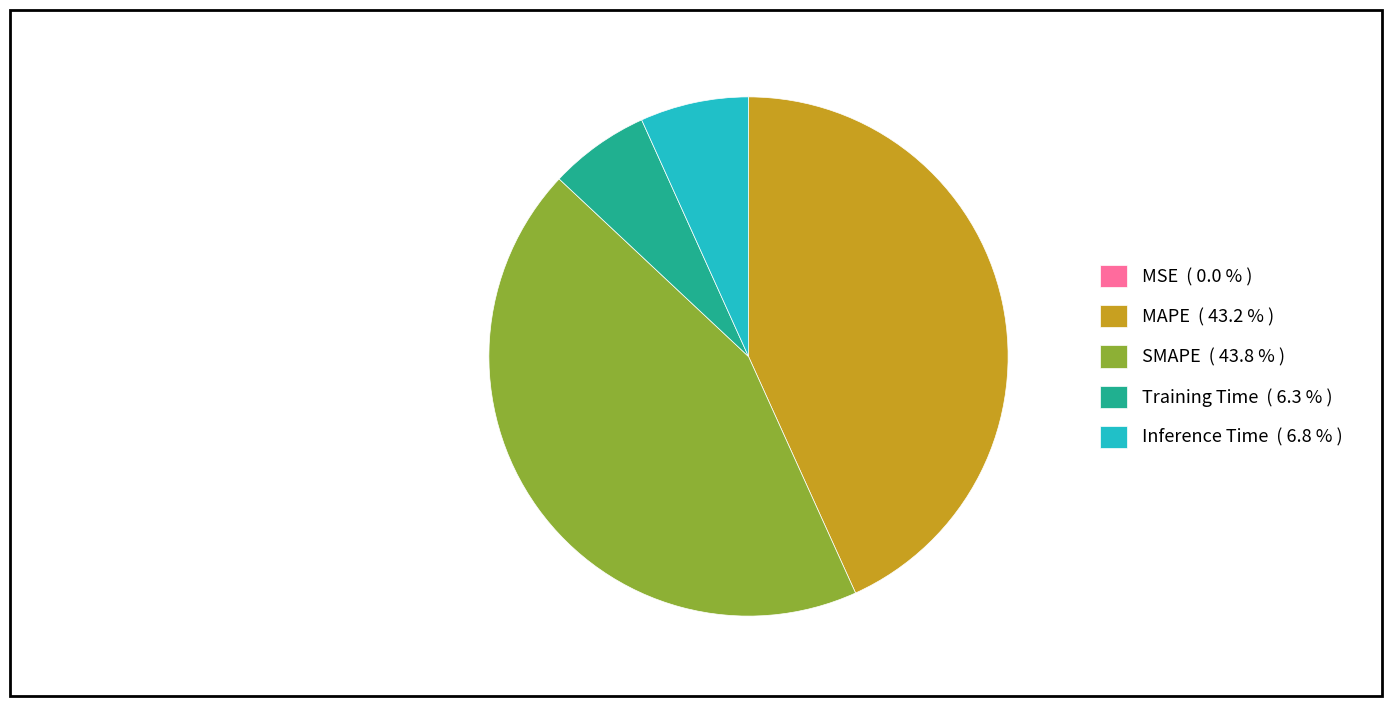

Does MAPE ( 43.2 % ) account for over 50% of the chart?

No